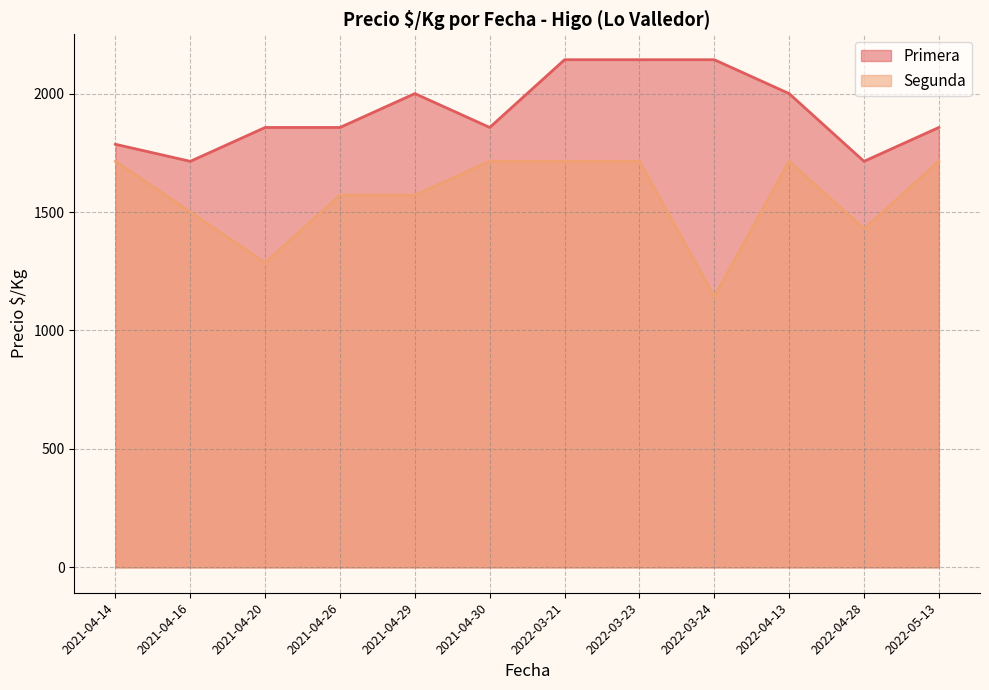

Count the Segunda values in the range 1500 to 1714.

9